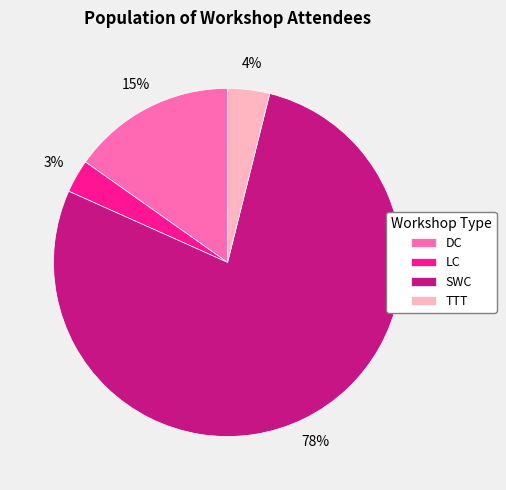

What is the ratio of the value at LC to the value at TTT?

0.8